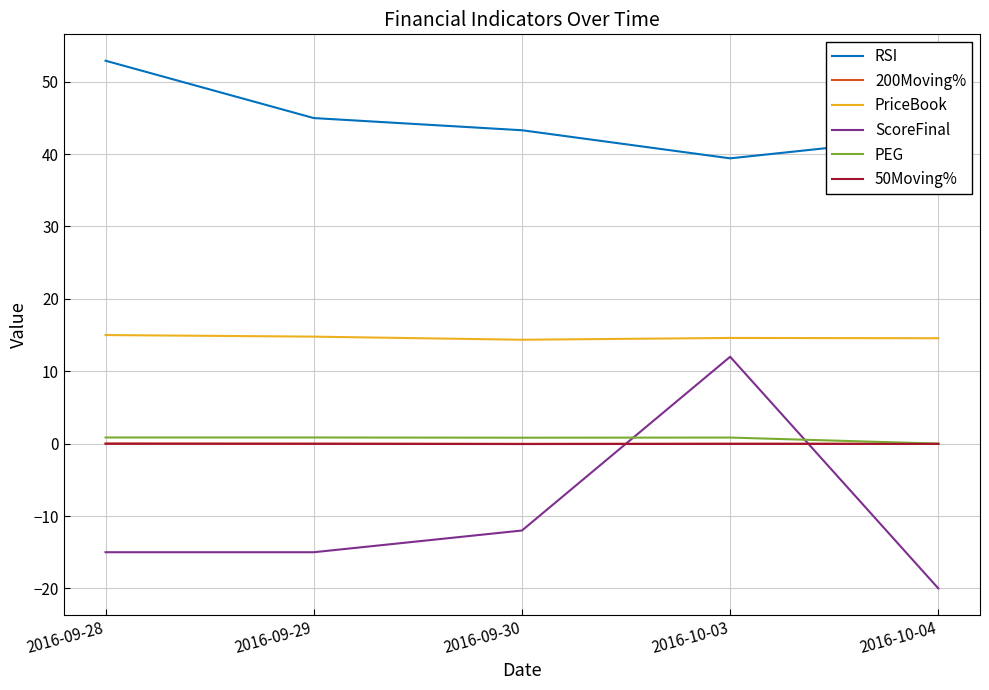

True or false: RSI and ScoreFinal cross at least once.

False